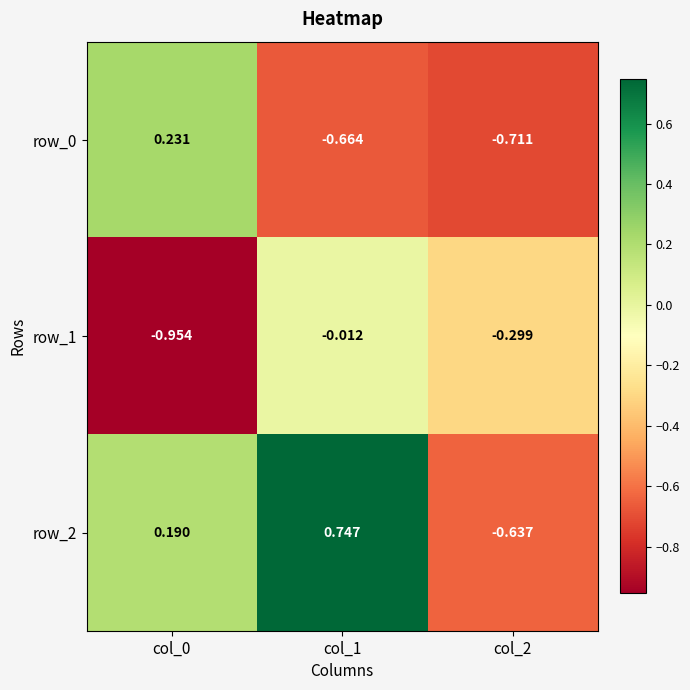

Is the value of row_1 at col_1 greater than the value of row_0 at col_2?

Yes